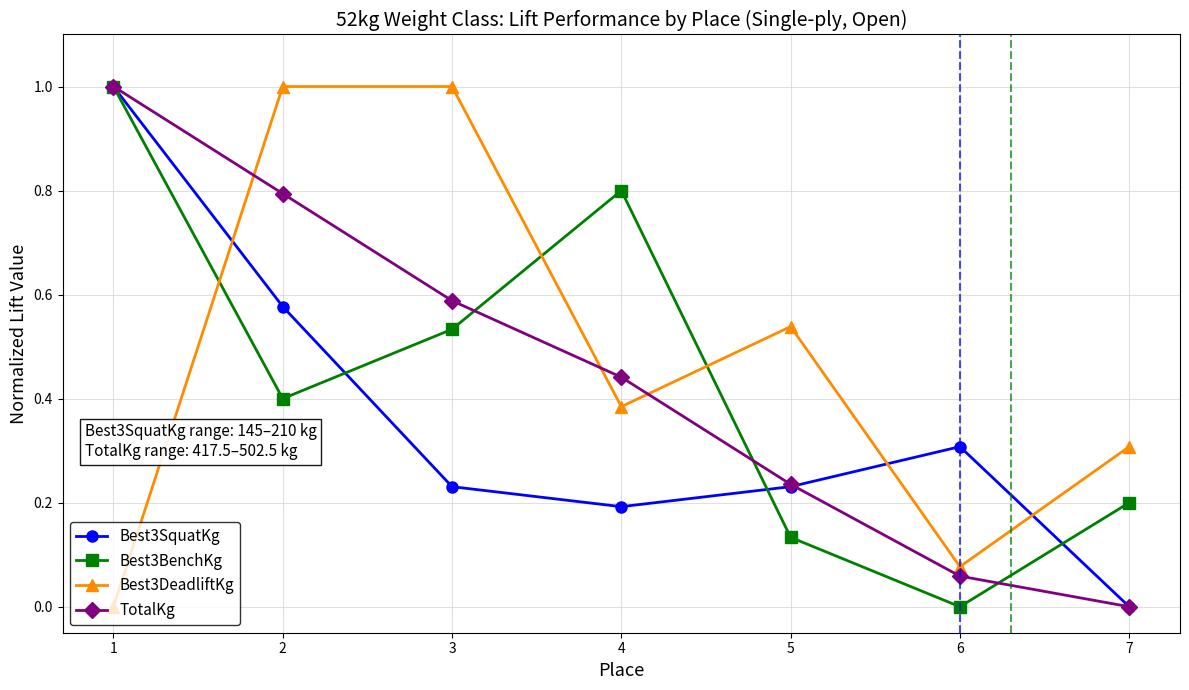

True or false: Best3BenchKg and Best3SquatKg intersect in this chart.

True